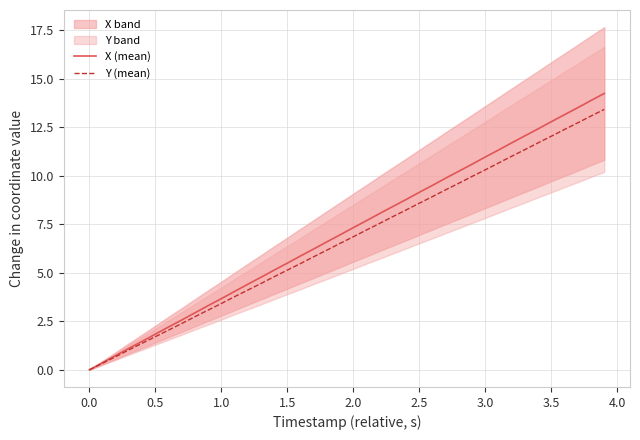

True or false: Y (mean) and X (mean) cross at least once.

False